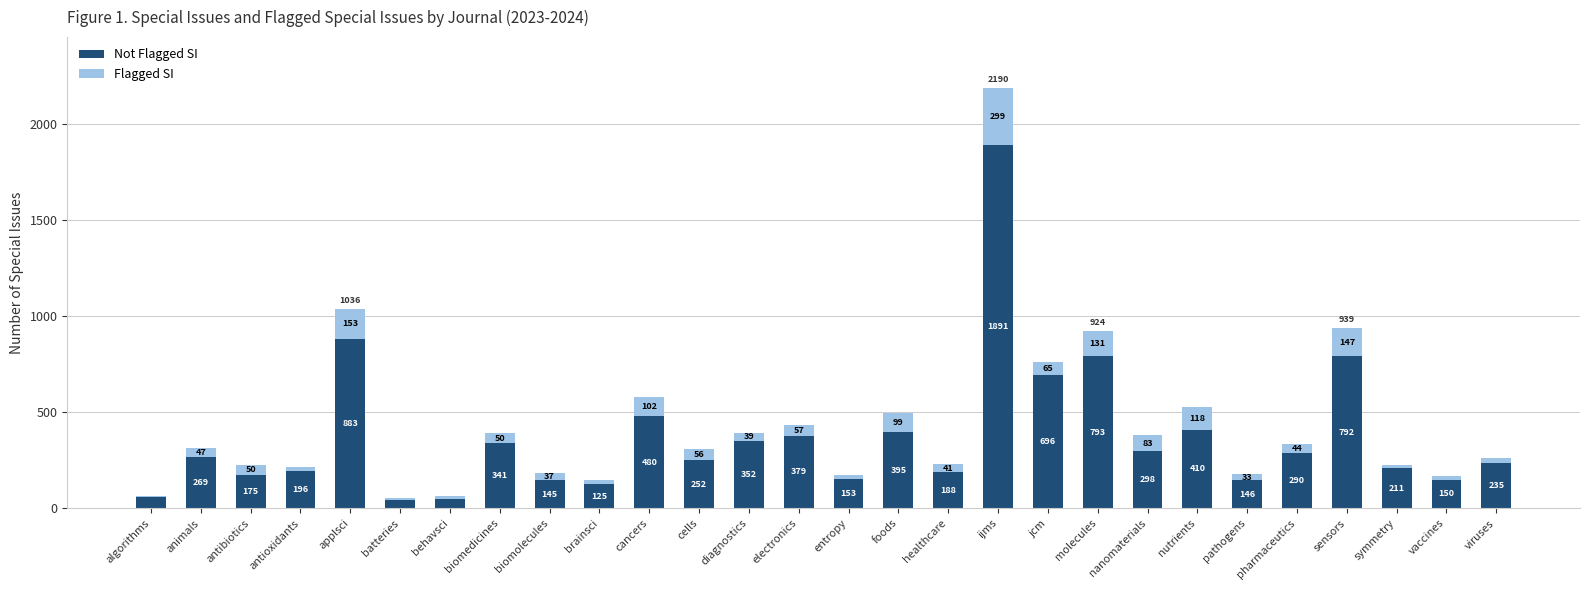

At which category is the sum across all series the highest?

ijms